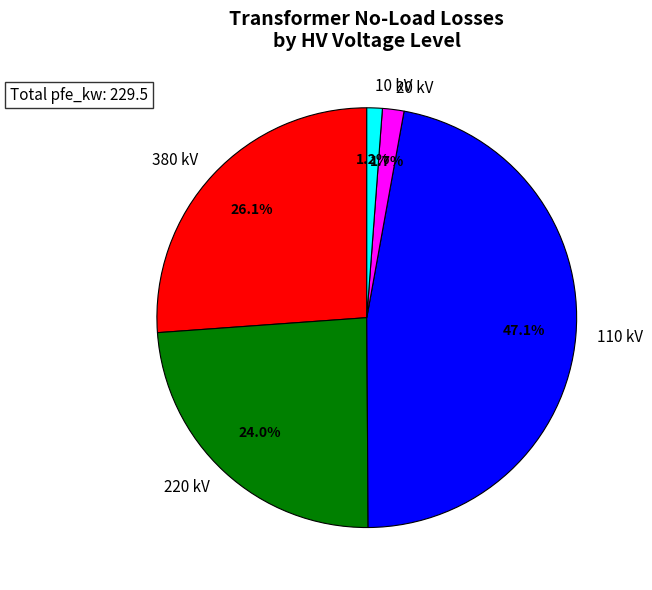

Is the sum of 110 kV and 380 kV greater than half?

Yes